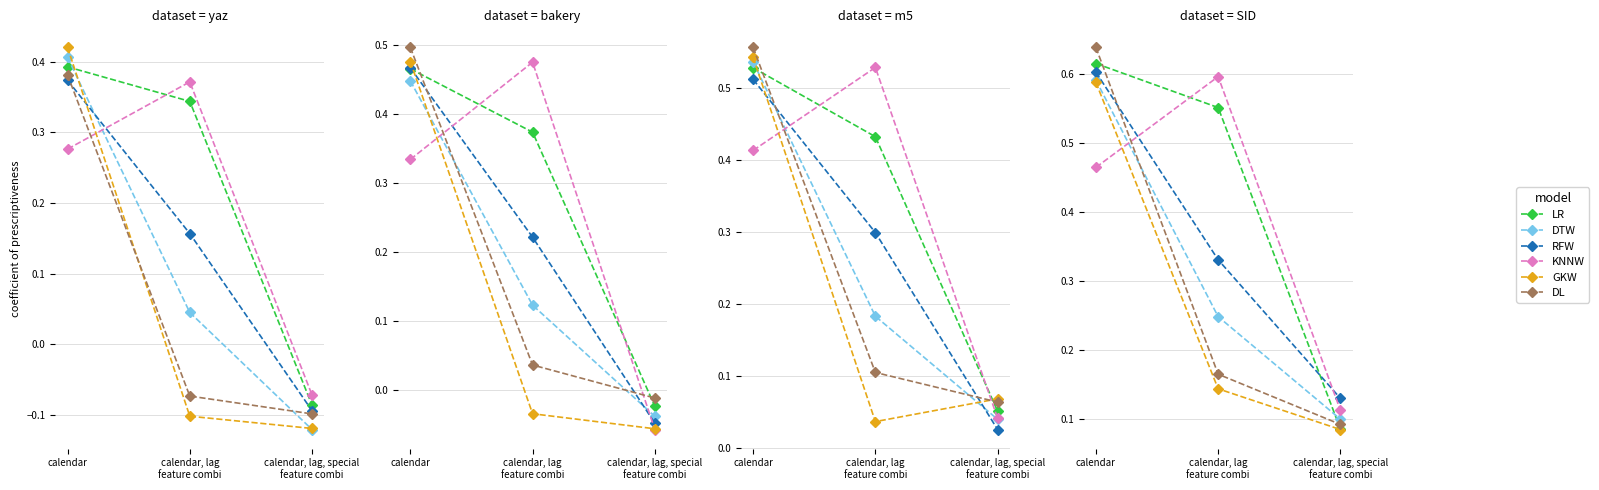

Between calendar and calendar, lag
feature combi, which series saw the biggest shift?

DL